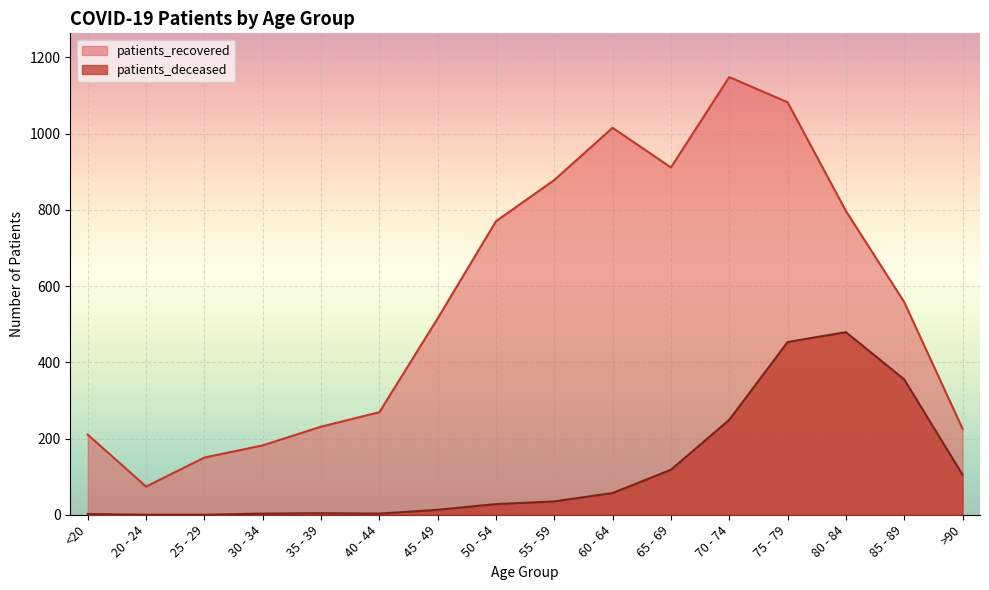

True or false: patients_recovered and patients_deceased cross at least once.

False